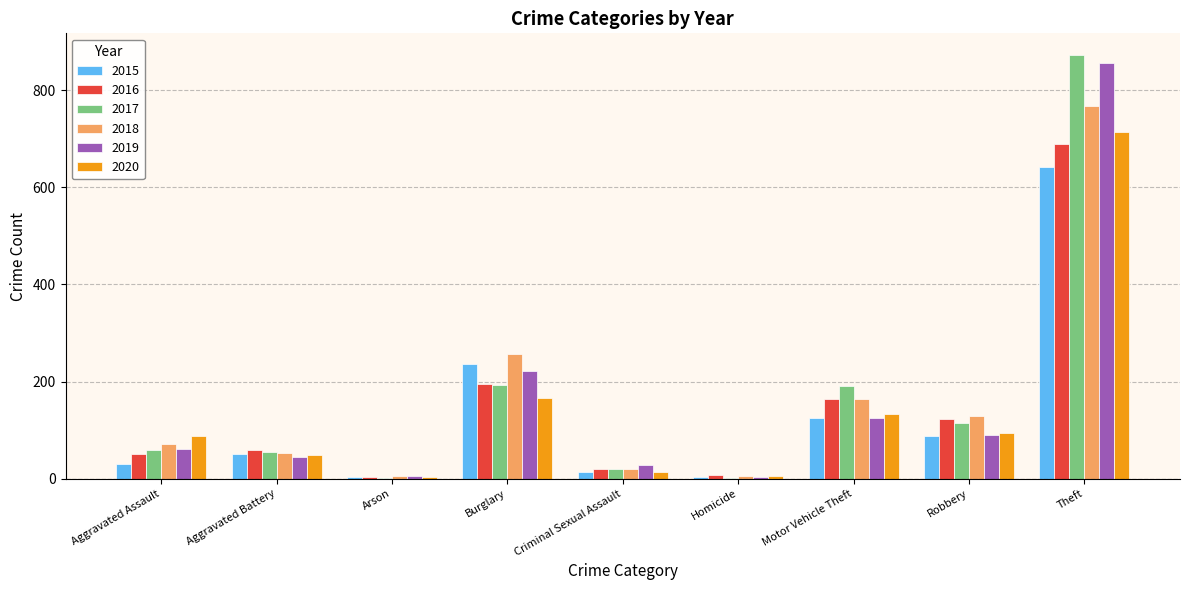

At which label does 2015 reach its peak?

Theft